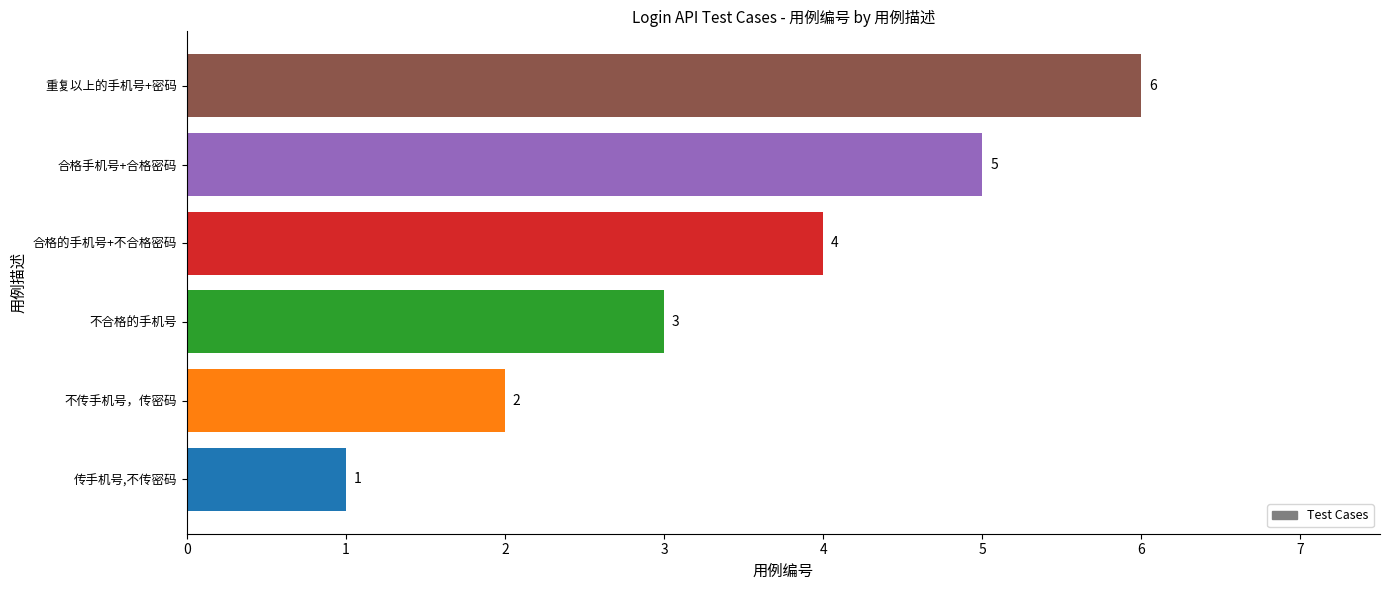

Rank the categories by value from highest to lowest.

重复以上的手机号+密码, 合格手机号+合格密码, 合格的手机号+不合格密码, 不合格的手机号, 不传手机号，传密码, 传手机号,不传密码